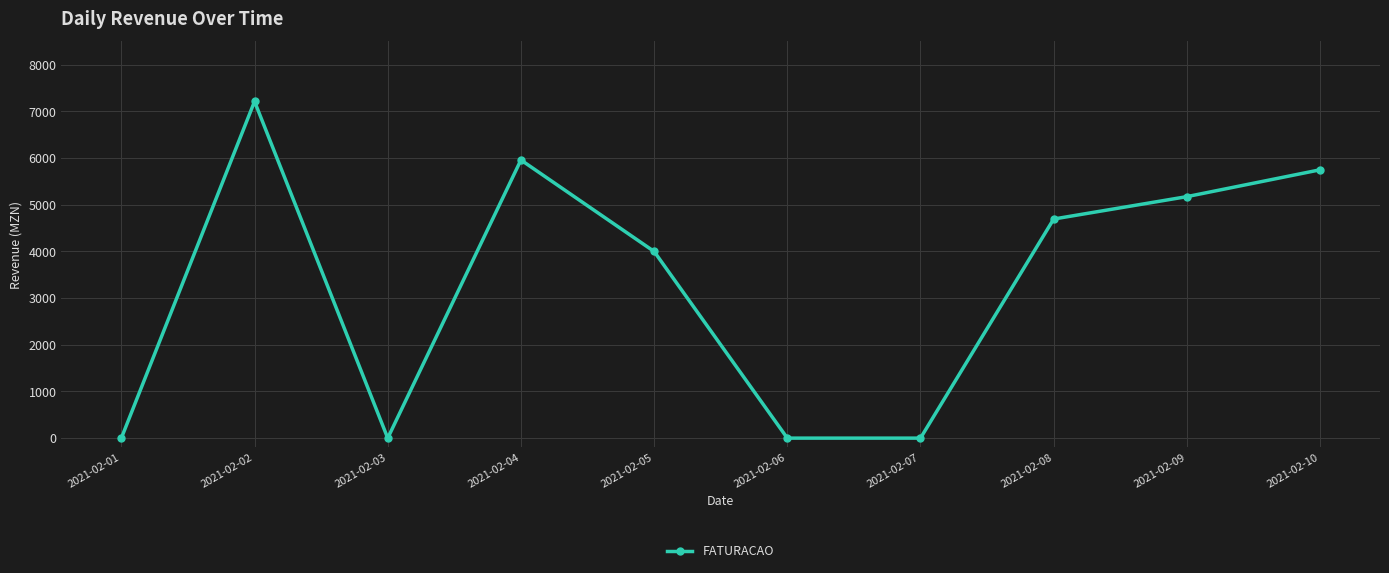

Reading left to right, extract all data points from this chart.

2021-02-01=0	2021-02-02=7215	2021-02-03=0	2021-02-04=5960	2021-02-05=4000	2021-02-06=0	2021-02-07=0	2021-02-08=4695	2021-02-09=5175	2021-02-10=5750